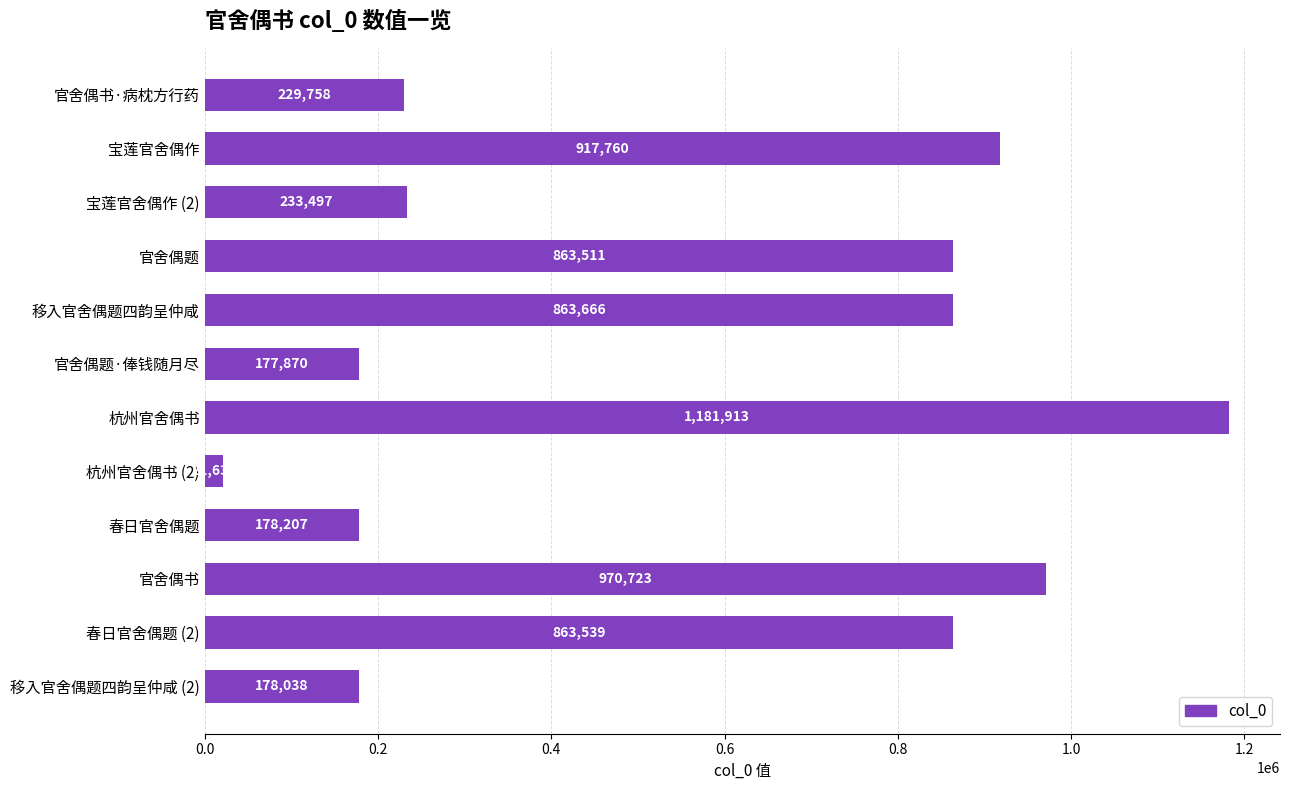

What position from the bottom is 杭州官舍偶书?

6